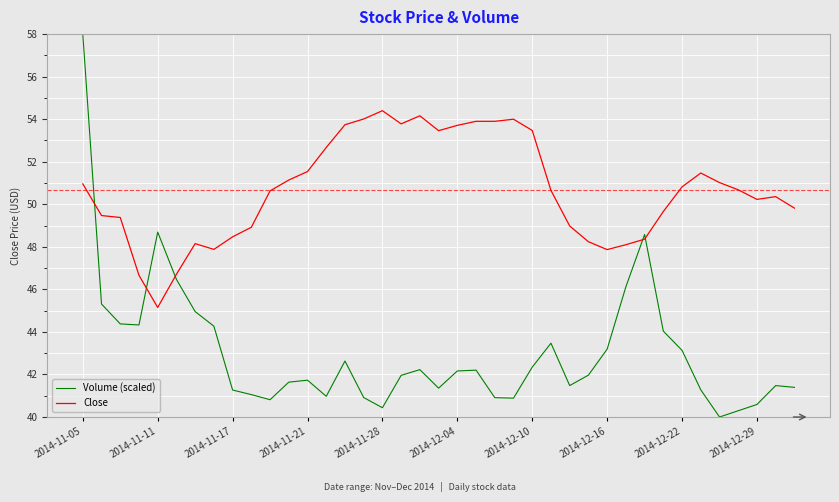

What is the minimum value for Volume (scaled)?

40.0